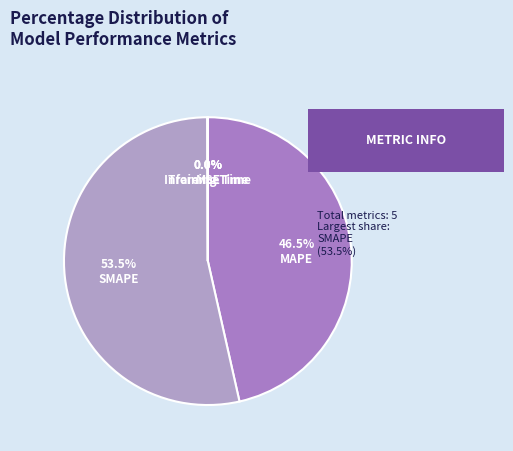

To the nearest percent, what is the combined percentage of SMAPE and MSE?

53%